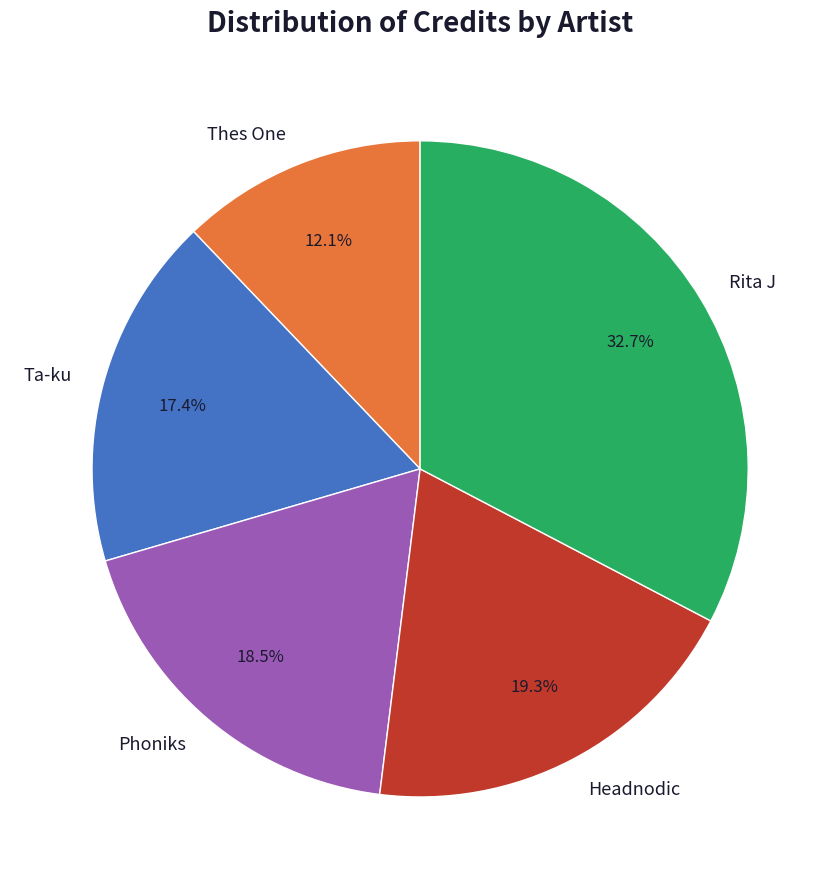

Combined, what portion of the pie is Thes One and Rita J?

44.8%